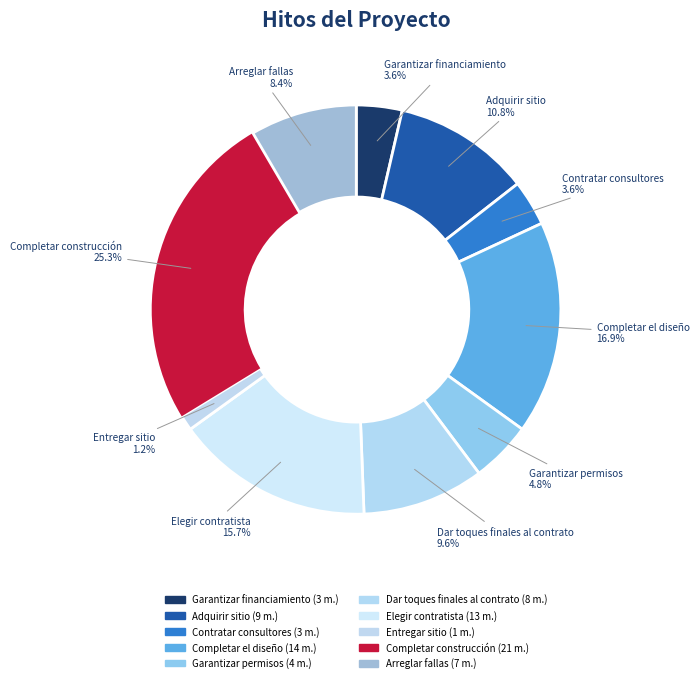

To the nearest percent, what is the average slice percentage?

10%